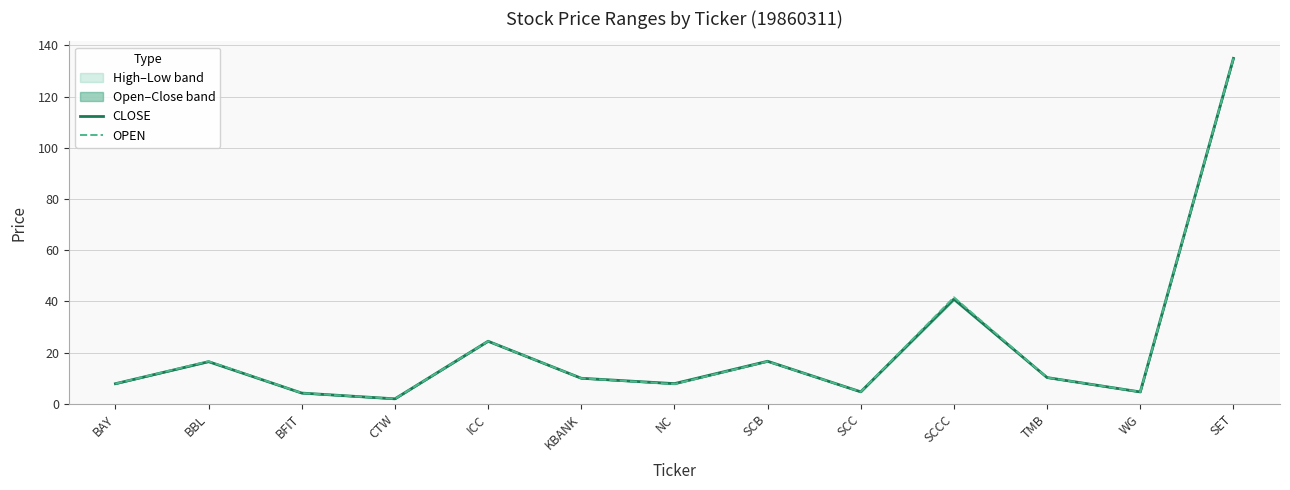

What is the difference between the CLOSE values at KBANK and SET?

124.9